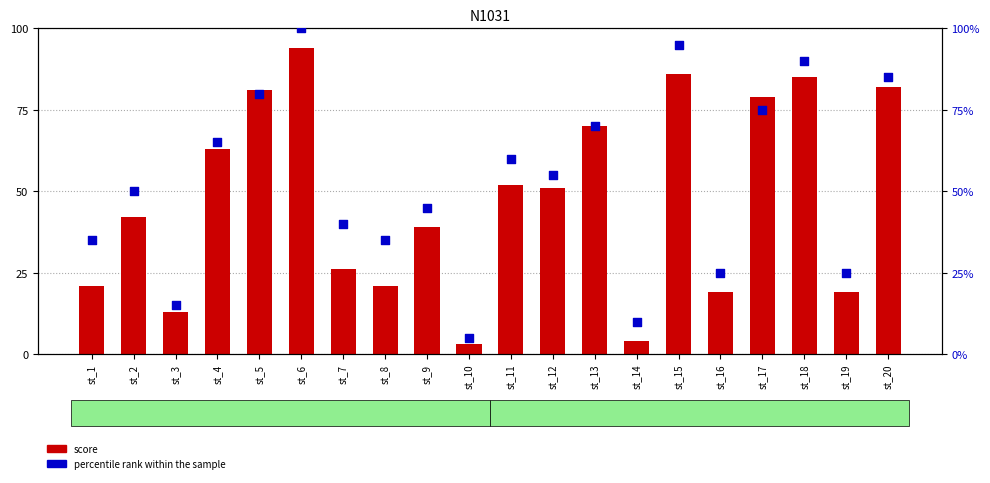

What is the total value across all series at st_12?

106.0